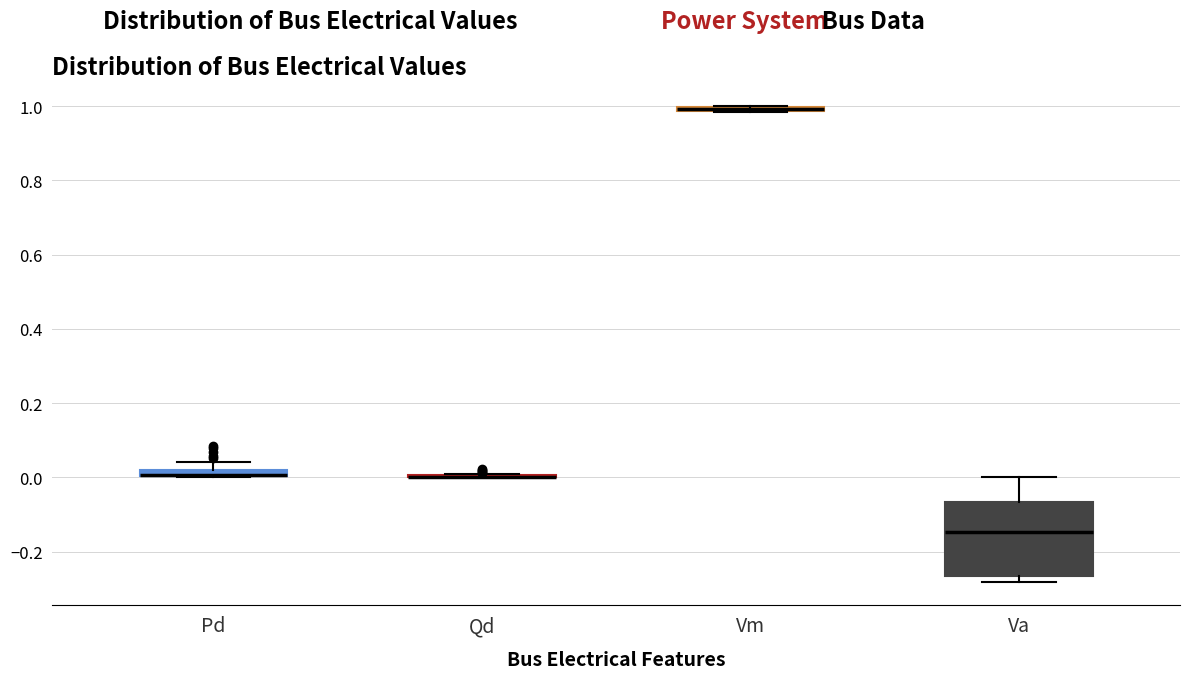

Where is the upper edge of the box for Pd on the y-axis? The values are not printed on the chart, so give them approximately, as read against the axis.

0.02